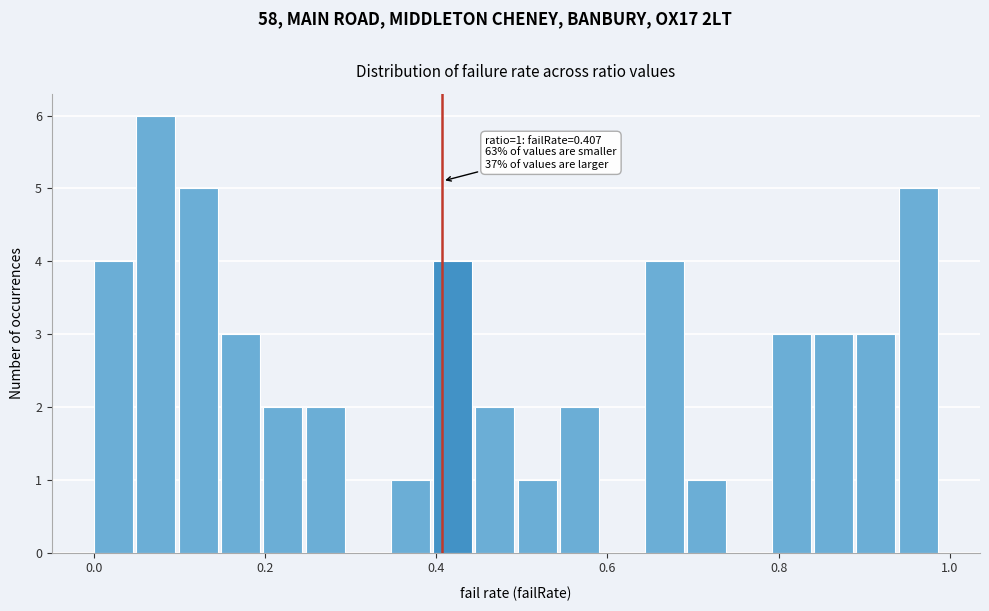

Read against the x-axis, roughly where is the centre of the tallest bar?

0.08